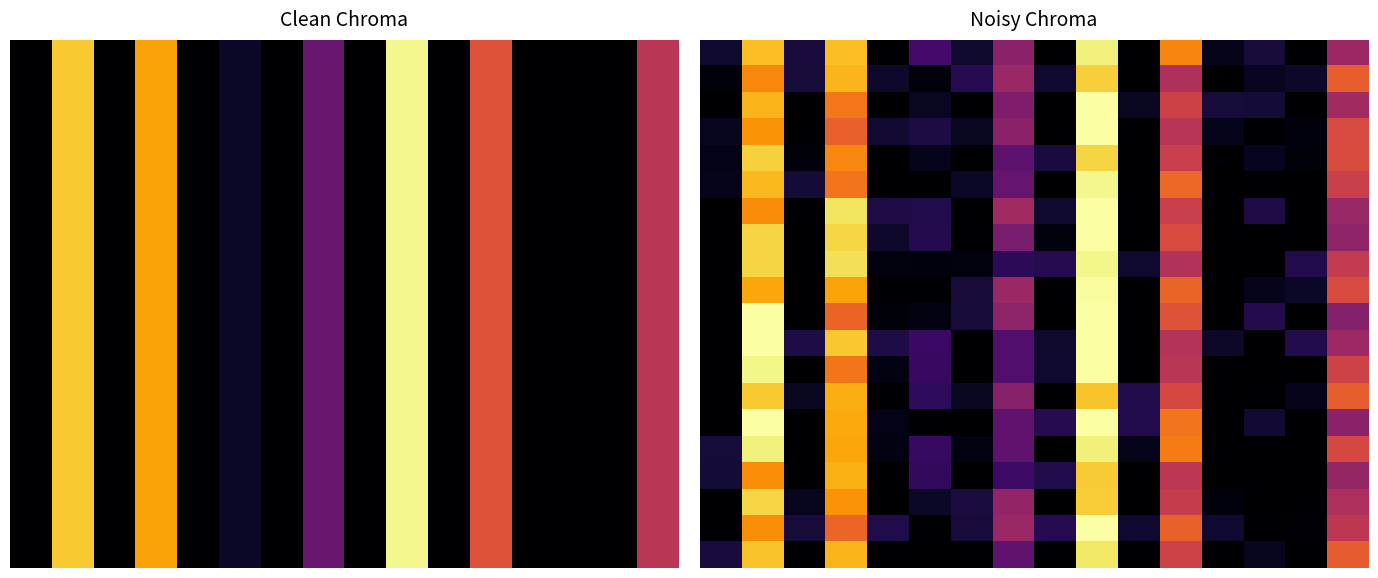

Count the number of data series in this chart.

20